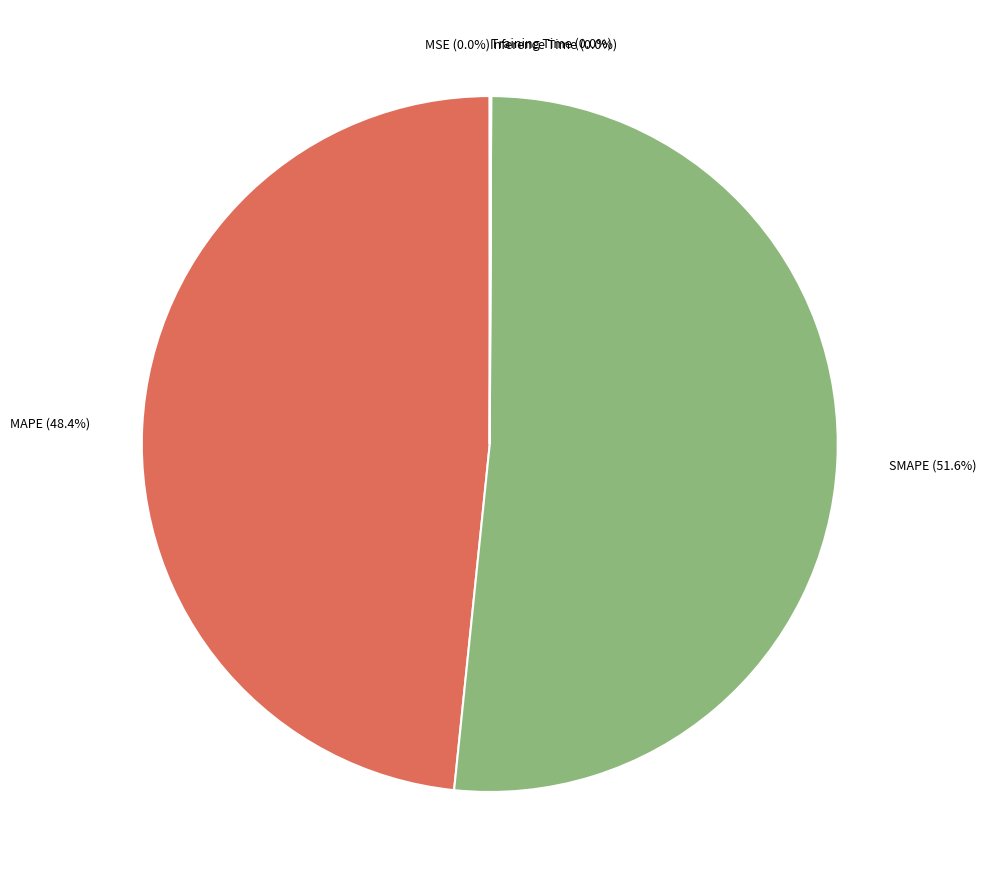

Is there any slice that represents more than half of the pie?

Yes